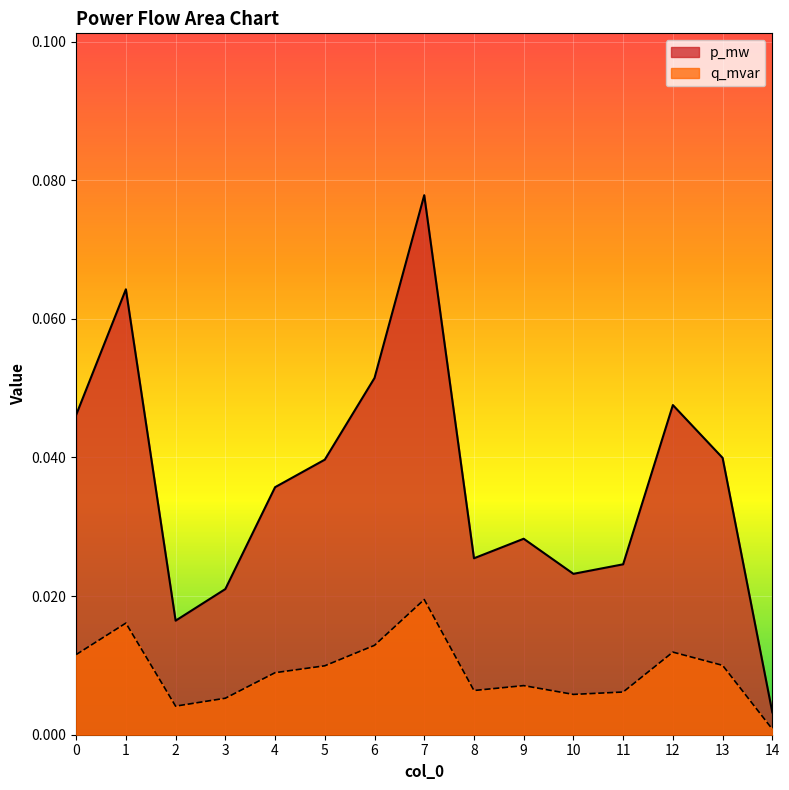

Rank the series by their maximum value, from highest to lowest.

p_mw, q_mvar